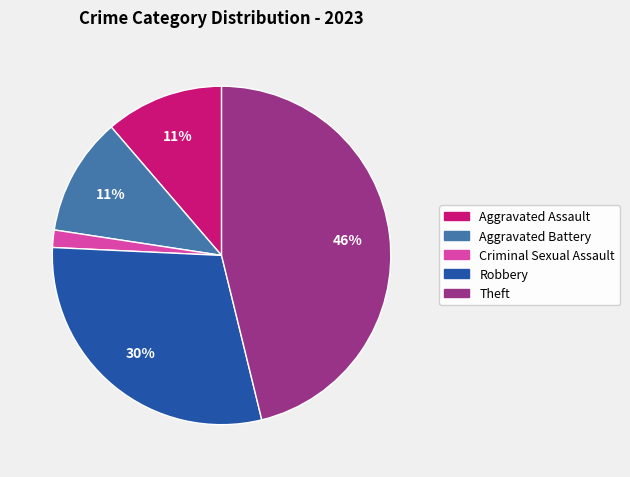

Which has a higher value, Aggravated Assault or Robbery?

Robbery